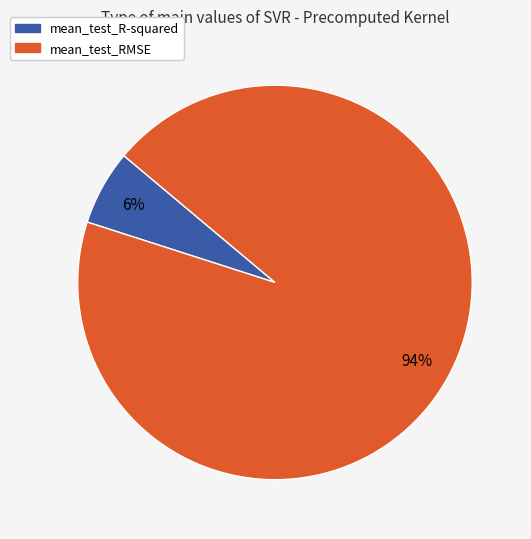

Is the sum of mean_test_RMSE and mean_test_R-squared greater than half?

Yes